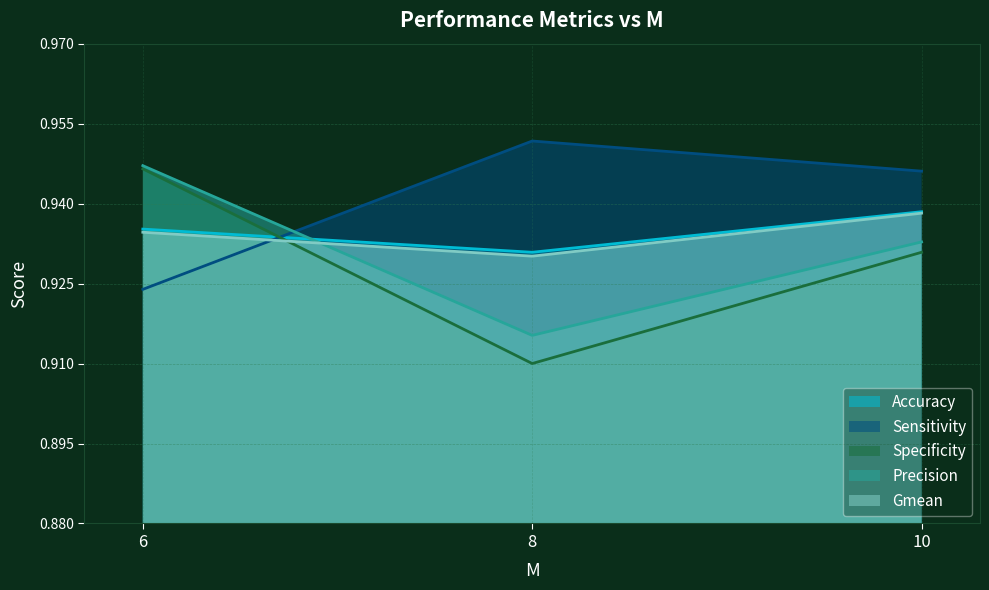

Read the Precision value at 8.

0.9